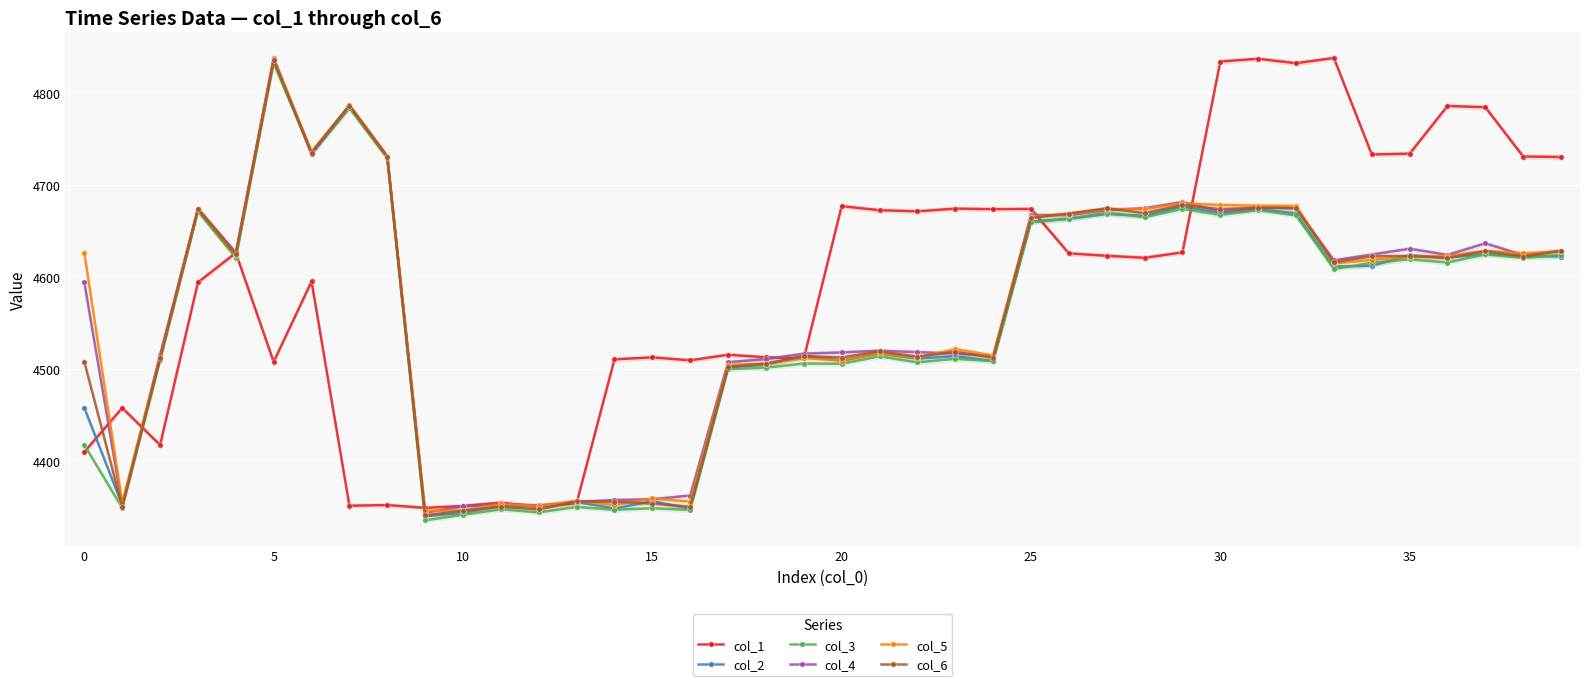

What value does the col_1 series have at 17?

4515.6